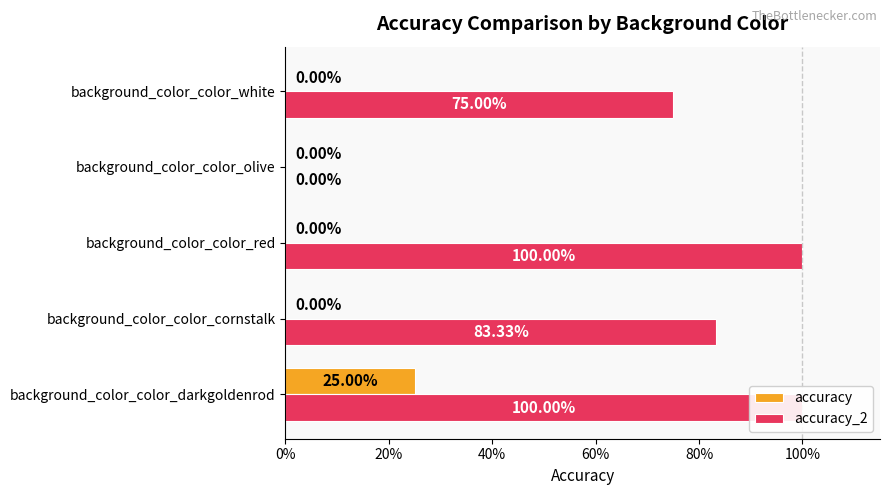

Is it true that accuracy equals 0.1 at background_color_color_darkgoldenrod?

False